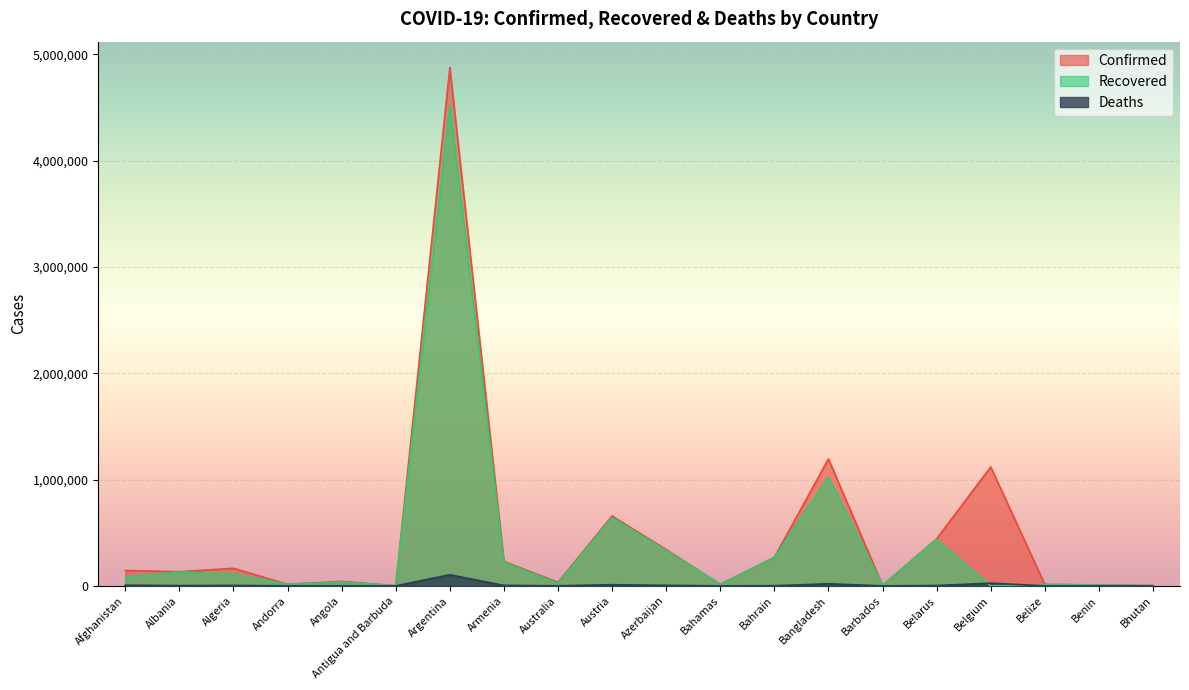

True or false: Confirmed has more than 1 interior local peaks.

True